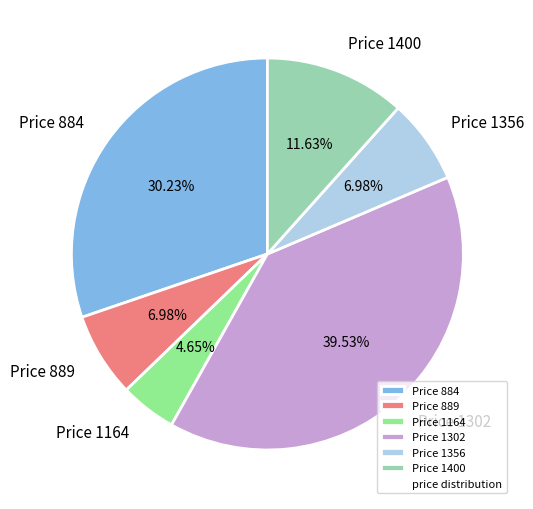

Does any single category account for the majority?

No